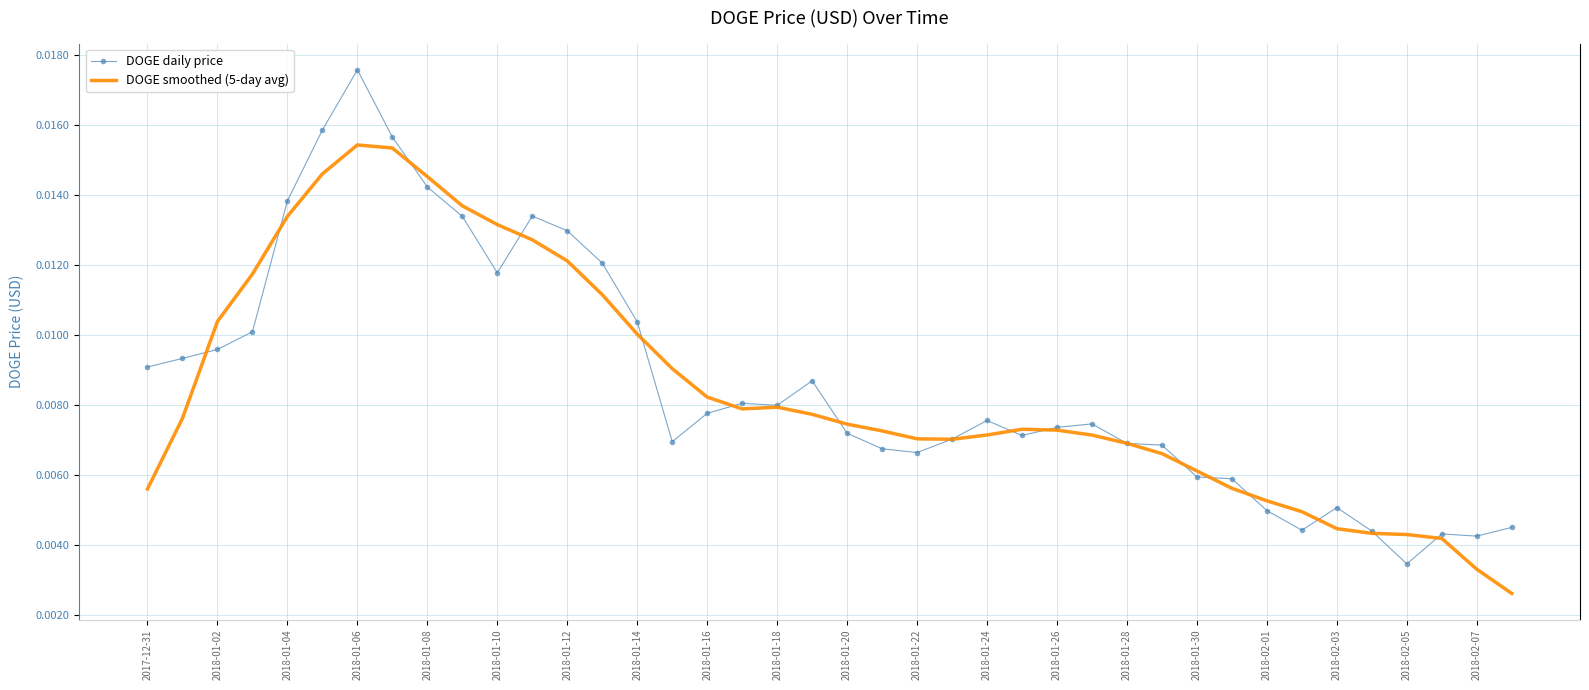

Which series has the largest range (max minus min)?

DOGE daily price